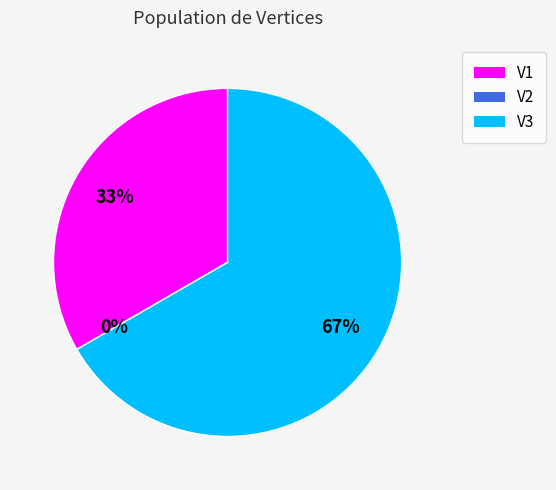

Count the number of slices in the pie.

3